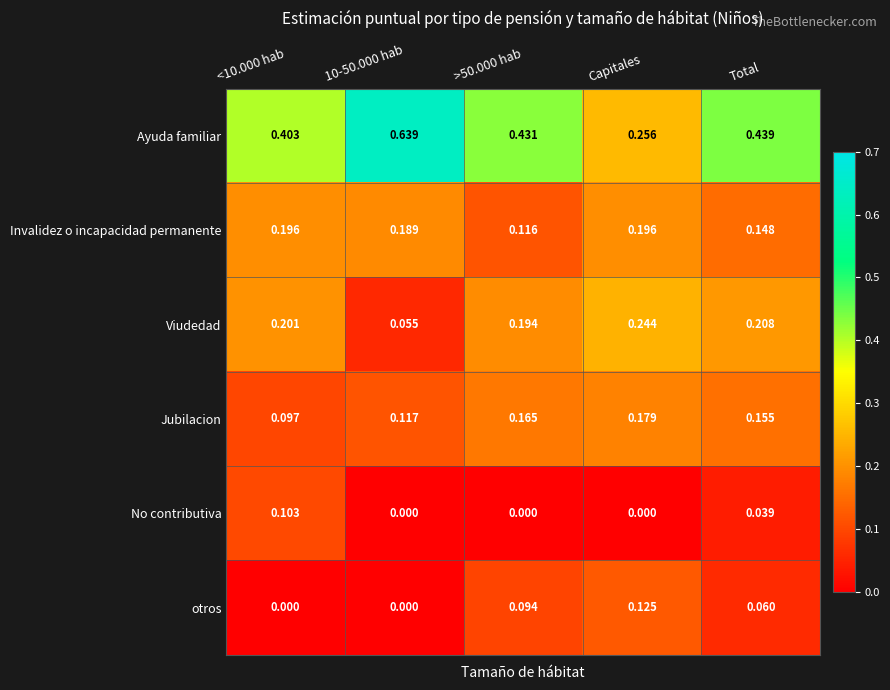

Between <10.000 hab and Total, which series saw the biggest shift?

No contributiva